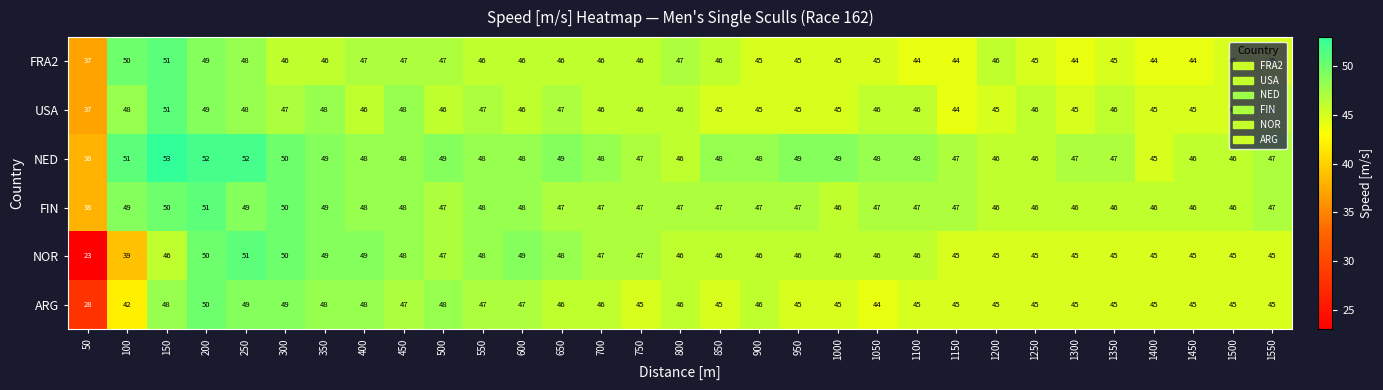

What is the highest value of the USA series?

51